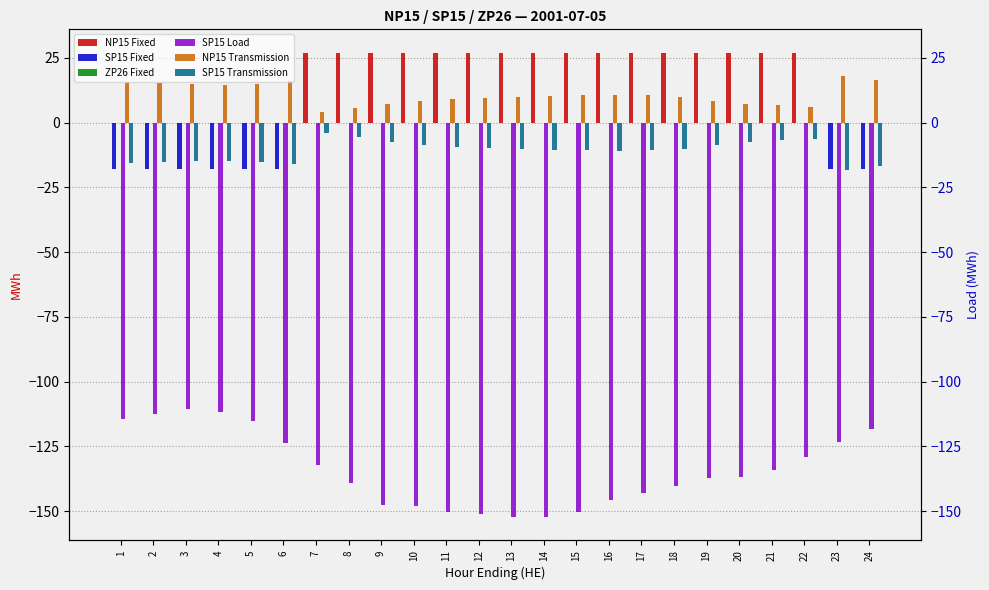

How many categories are shown in the chart?

24